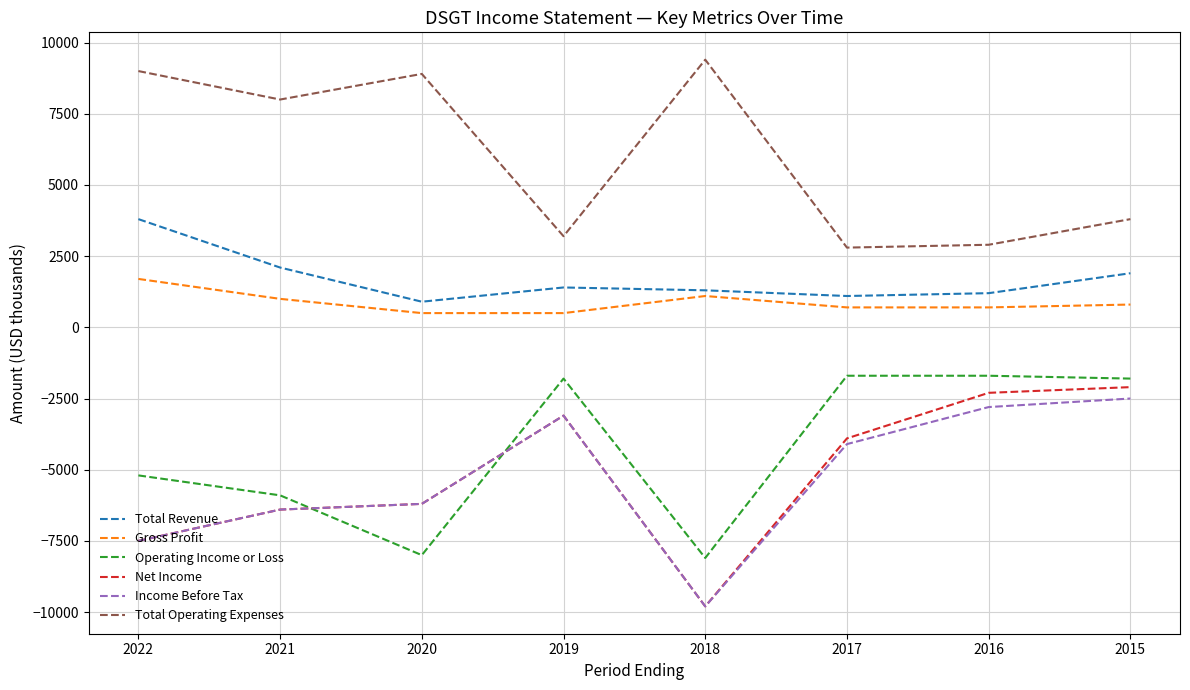

Reading right to left, extract all data points from this chart.

Total Revenue: 1900	1200	1100	1300	1400	900	2100	3800
Gross Profit: 800	700	700	1100	500	500	1000	1700
Operating Income or Loss: -1800	-1700	-1700	-8100	-1800	-8000	-5900	-5200
Net Income: -2100	-2300	-3900	-9800	-3100	-6200	-6400	-7500
Income Before Tax: -2500	-2800	-4100	-9800	-3100	-6200	-6400	-7500
Total Operating Expenses: 3800	2900	2800	9400	3200	8900	8000	9000